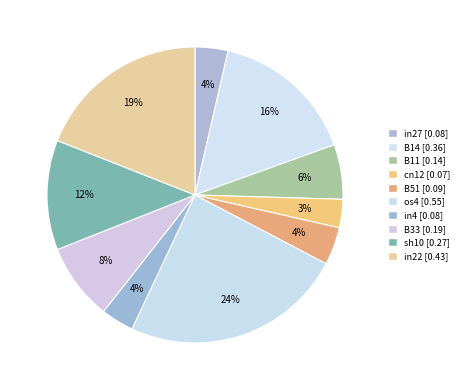

Count the number of slices in the pie.

10